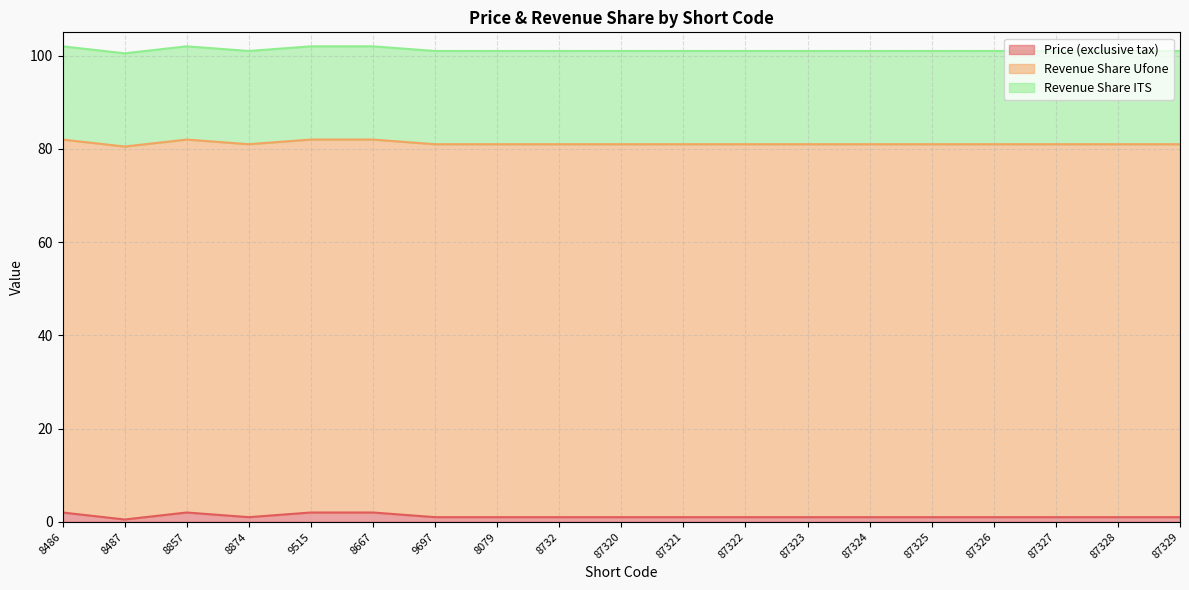

The value of Revenue Share ITS at 87324 is 20.0. True or false?

True